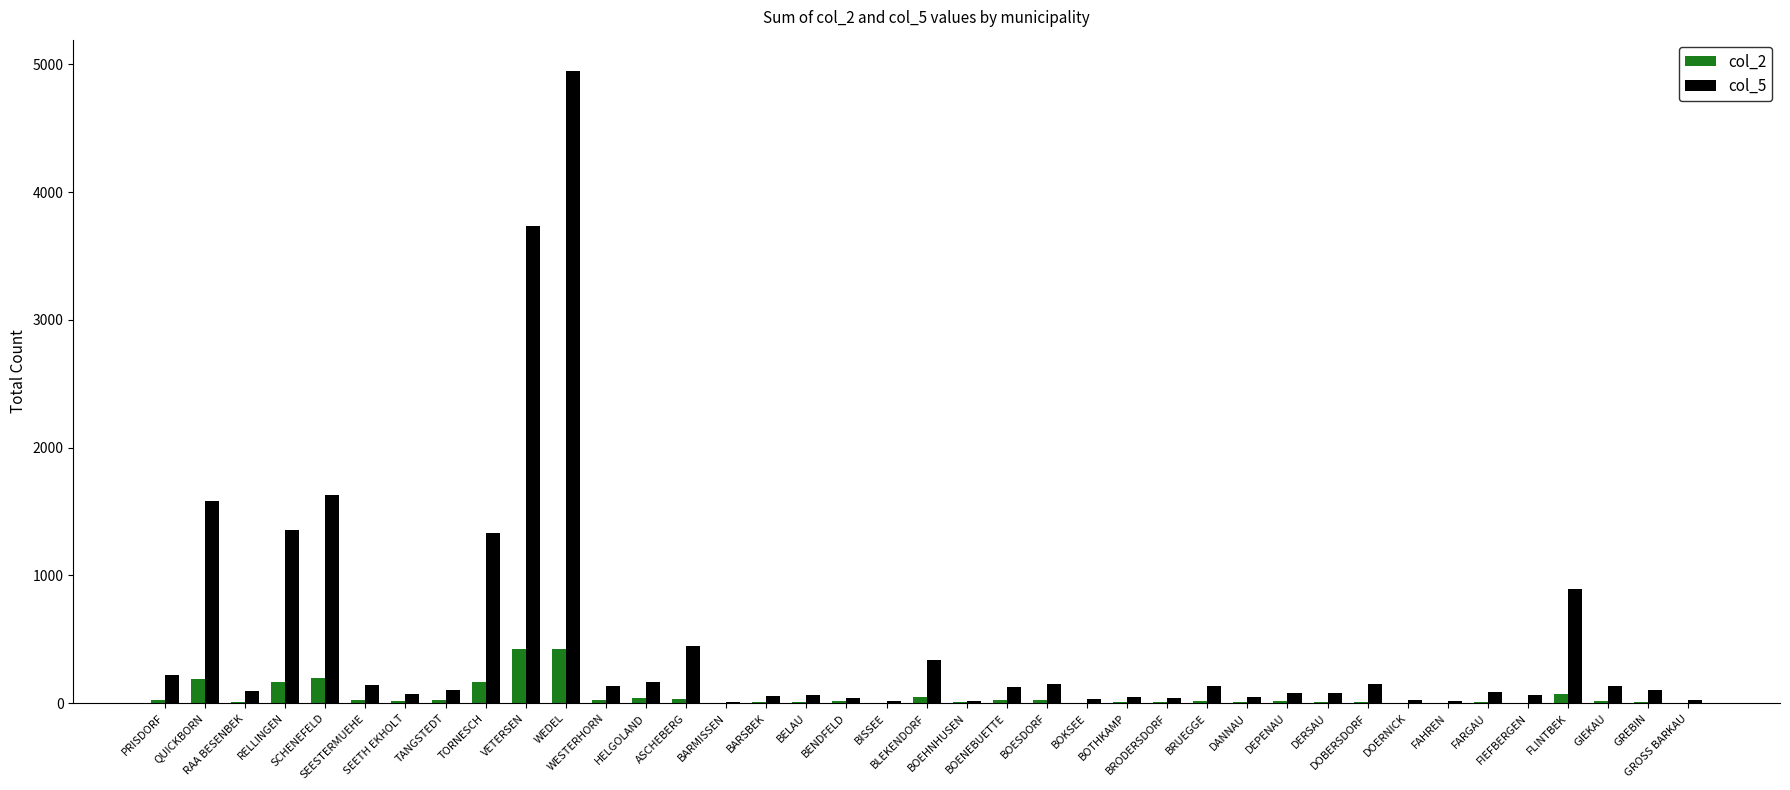

At how many categories does at least one series exceed 4825?

1